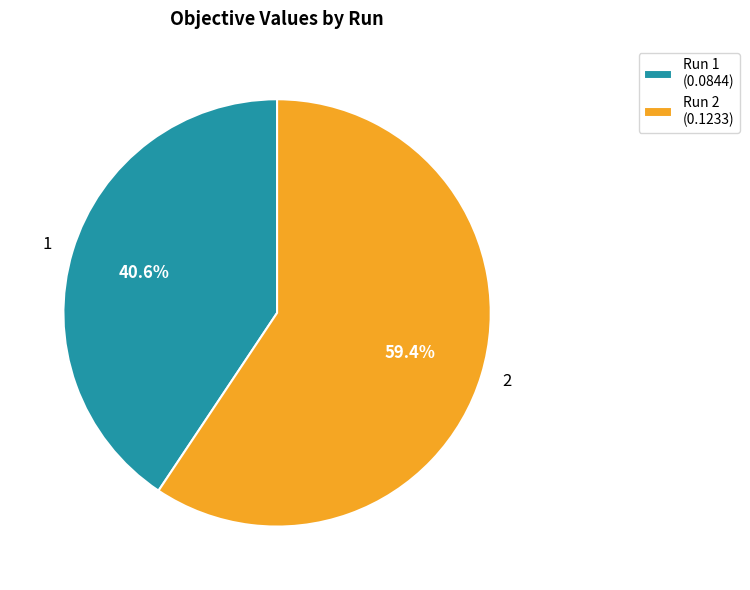

To the nearest percent, what is the average slice percentage?

50%